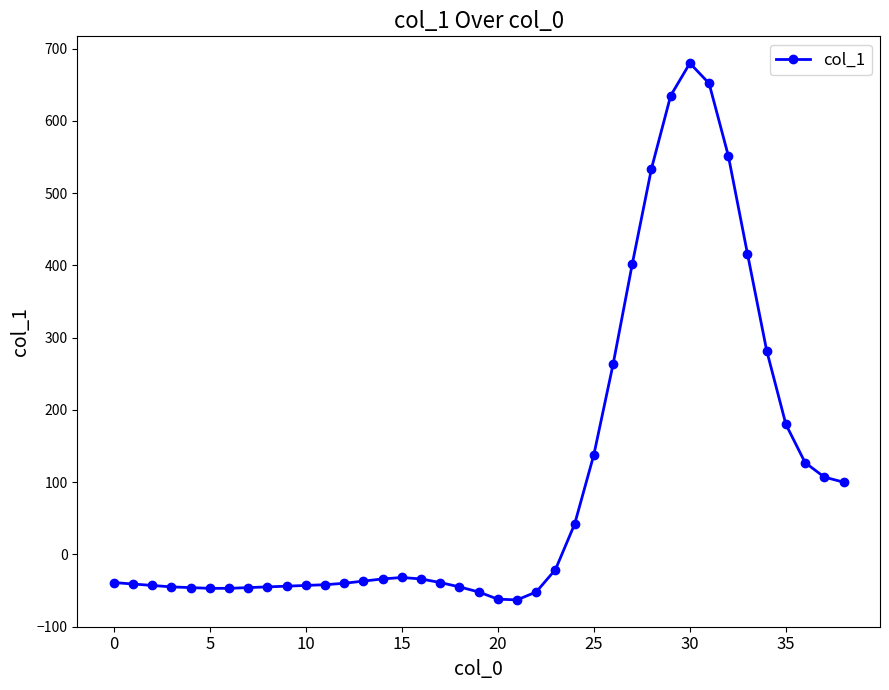

What is the sum of all values?

4071